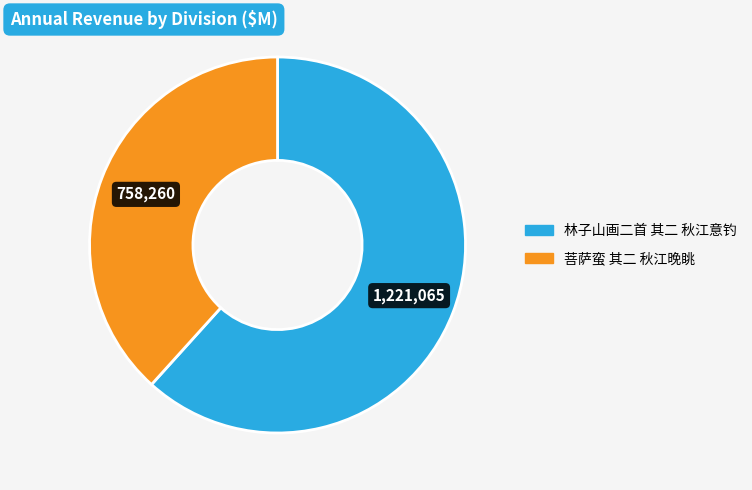

Is it true that 菩萨蛮 其二 秋江晚眺 is 26% of the pie?

False